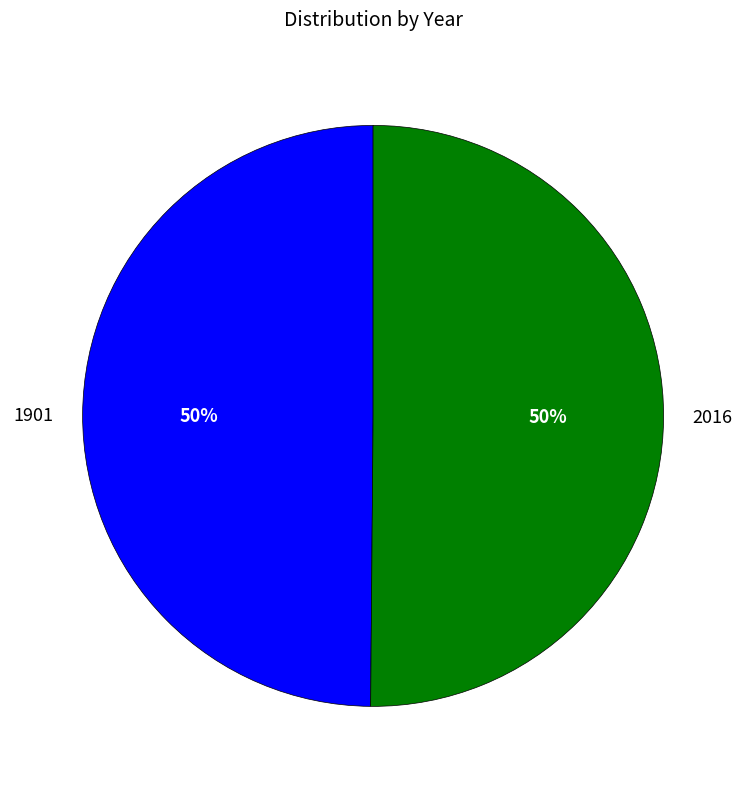

Is it true that 1901 is 58% of the pie?

False